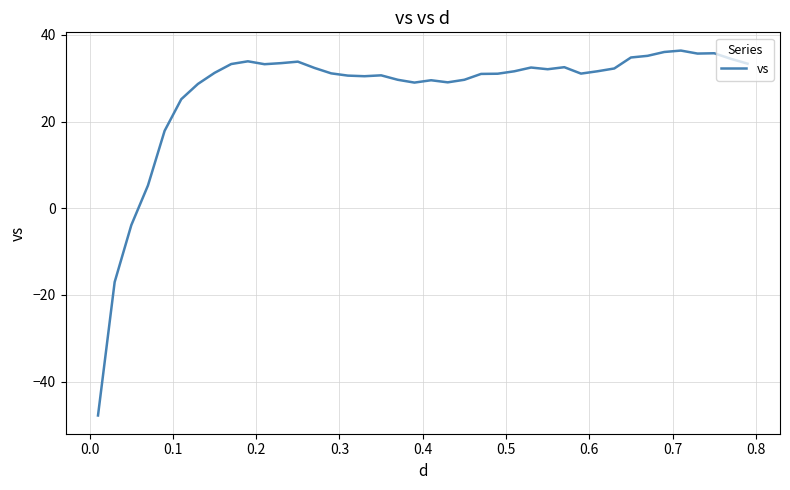

What is the maximum value shown in the chart?

36.4